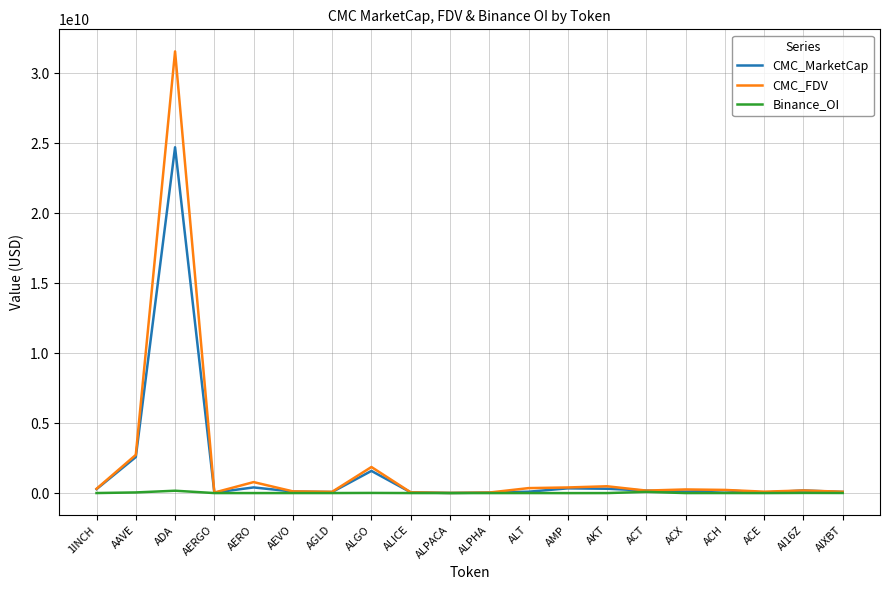

The CMC_MarketCap series shows 2574975380.3 at AAVE. True or false?

True